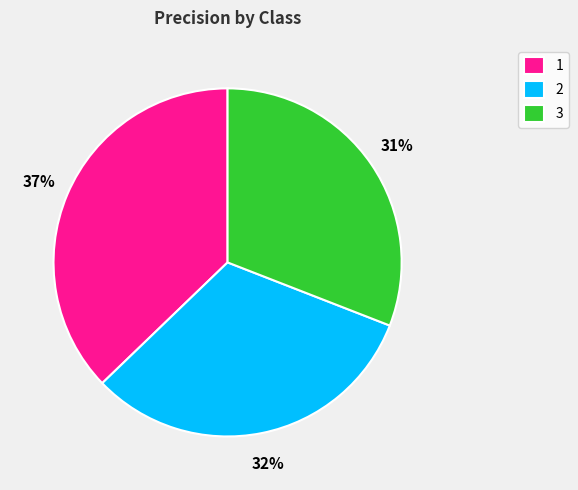

Is the sum of 1 and 2 greater than half?

Yes